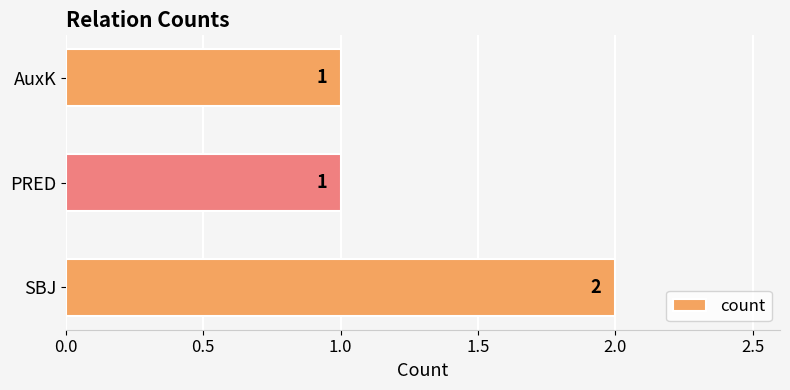

Which category has the highest value across all series?

SBJ